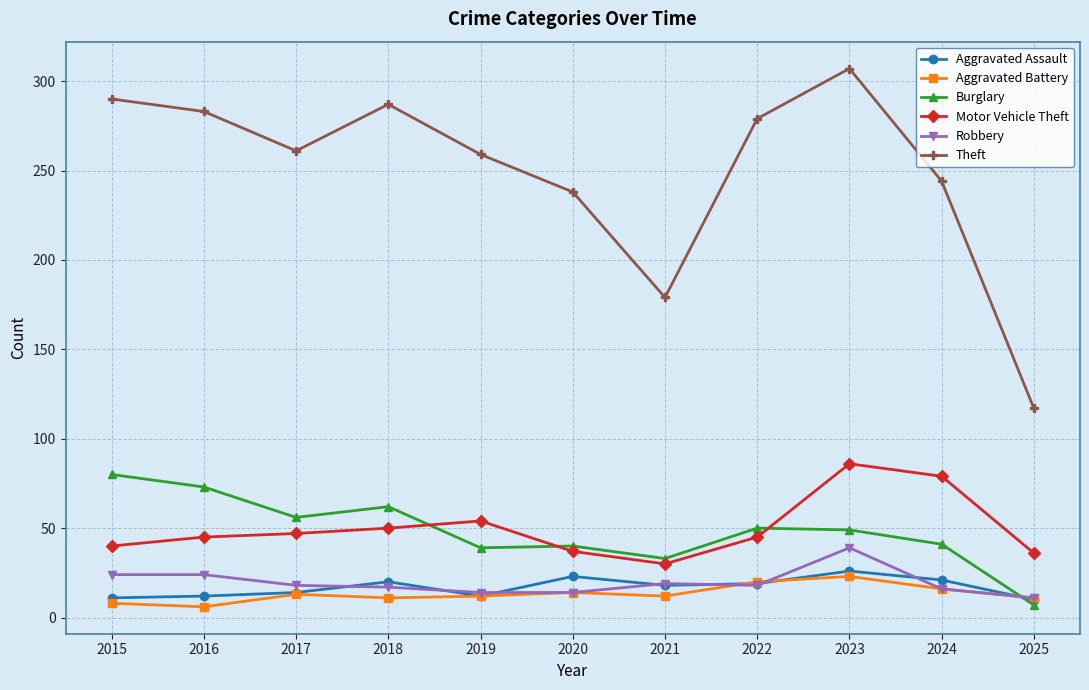

The Burglary series shows 62 at 2018. True or false?

True